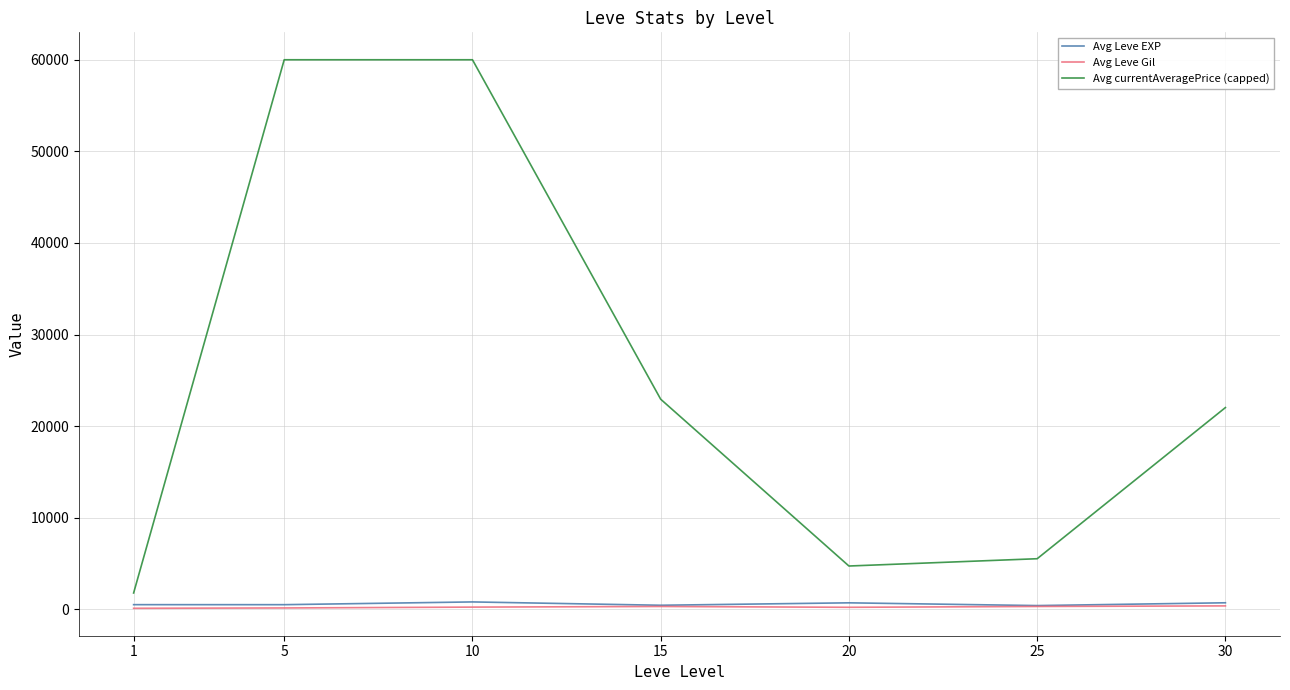

How many lines are shown in the chart?

3